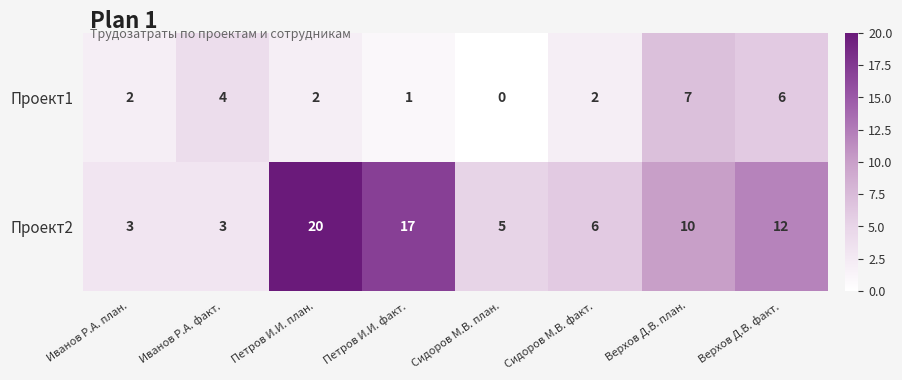

What is the greatest value displayed?

20